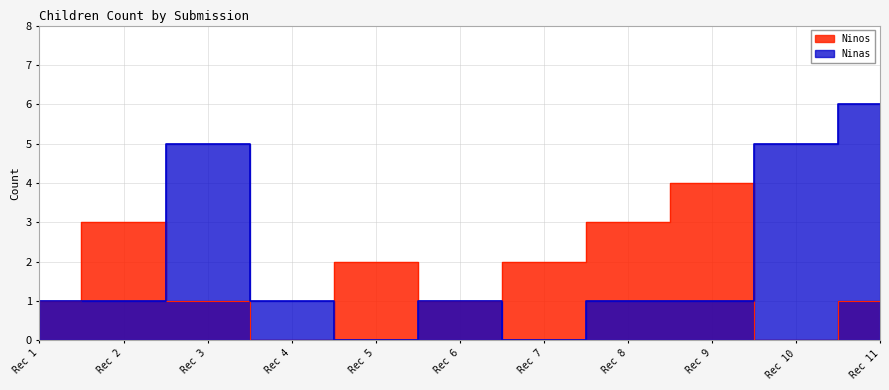

How many categories are shown in the chart?

11